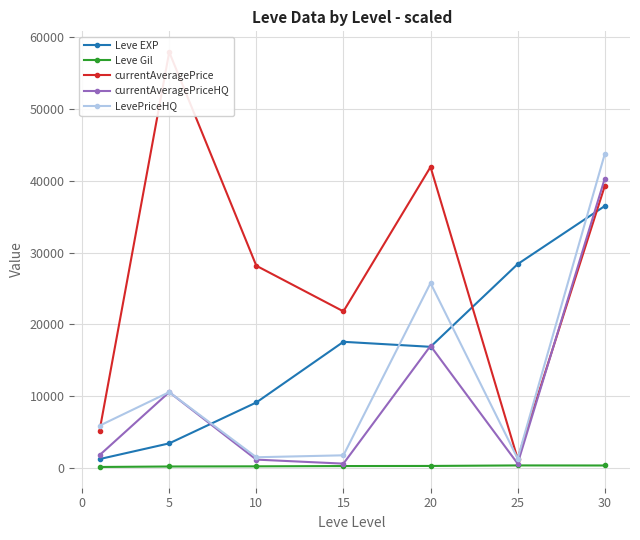

What is the difference between the maximum and minimum values in the currentAveragePrice series?

56682.2